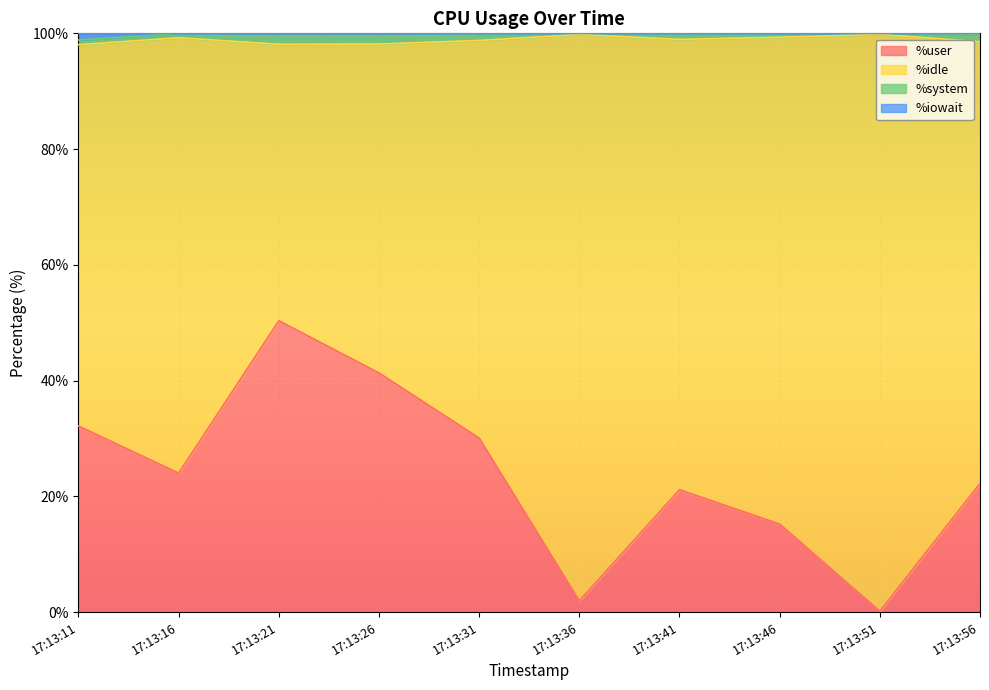

Which category has the highest value in the %user series?

17:13:21